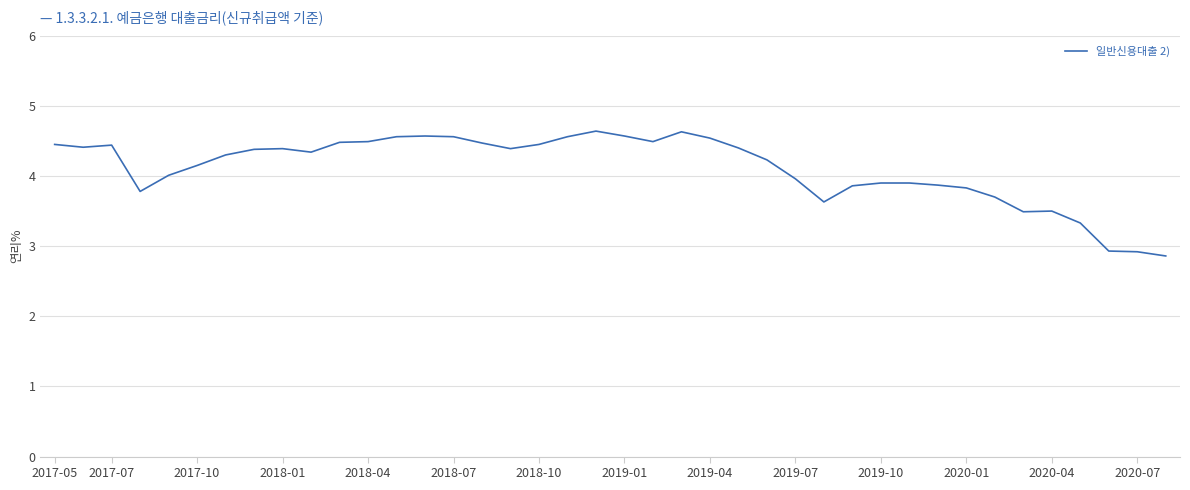

What is the minimum value shown in the chart?

2.9